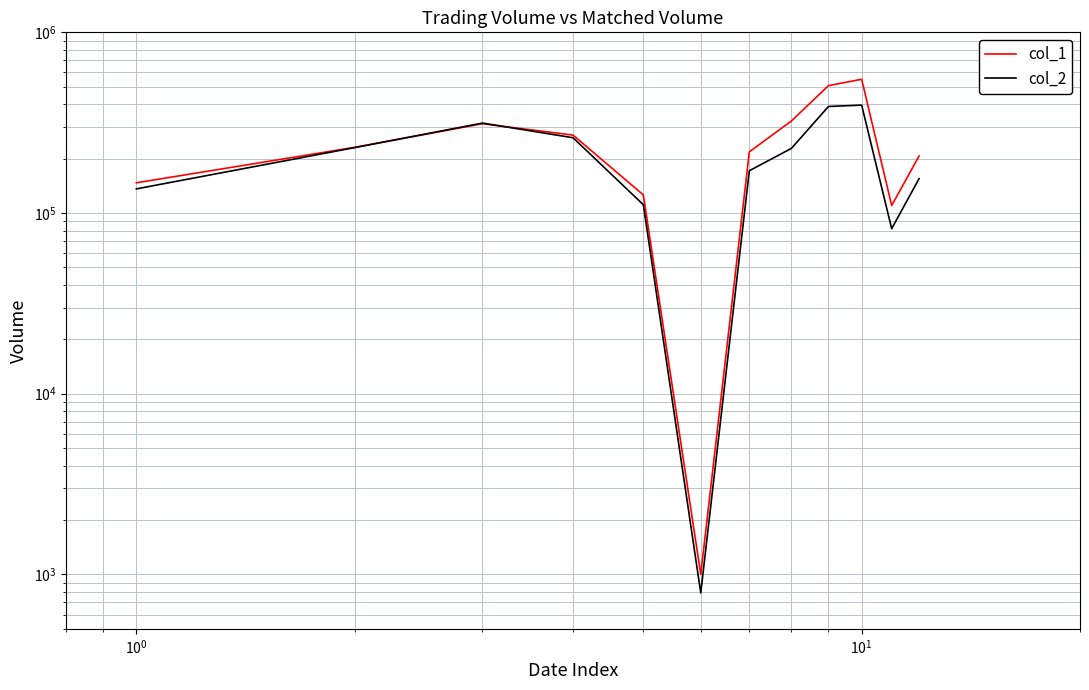

Does the chart display data point markers on the line(s)?

No